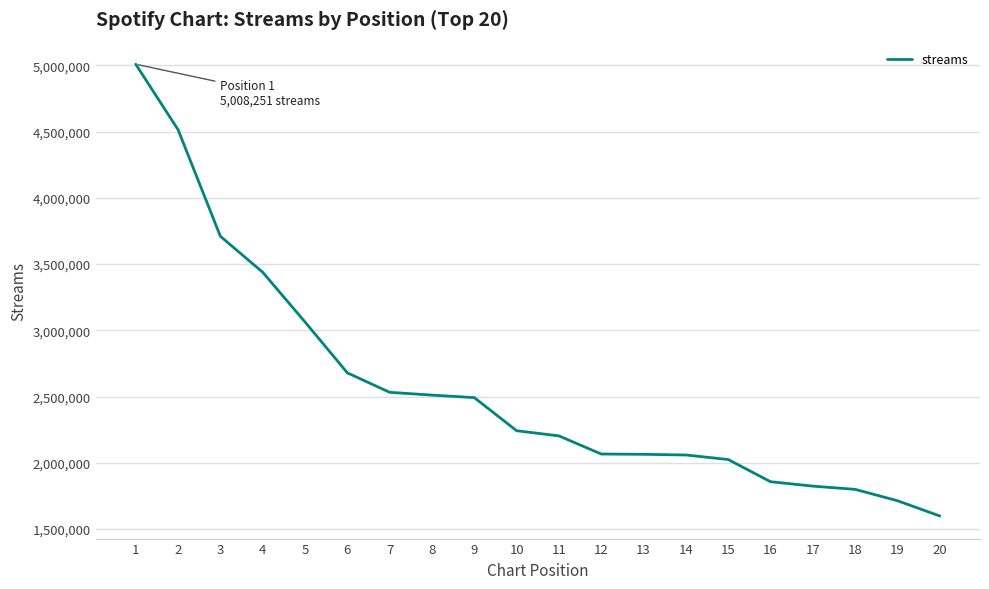

How many lines are shown in the chart?

1